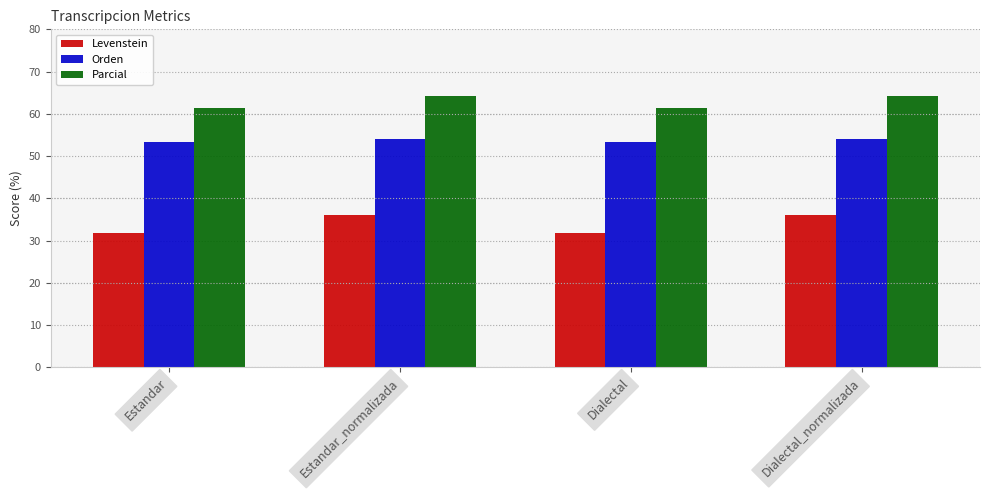

What is the sum of the Parcial values at Estandar_normalizada and Dialectal?

125.7